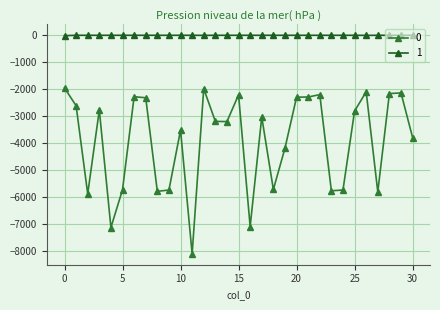

True or false: 0 and 1 cross at least once.

False